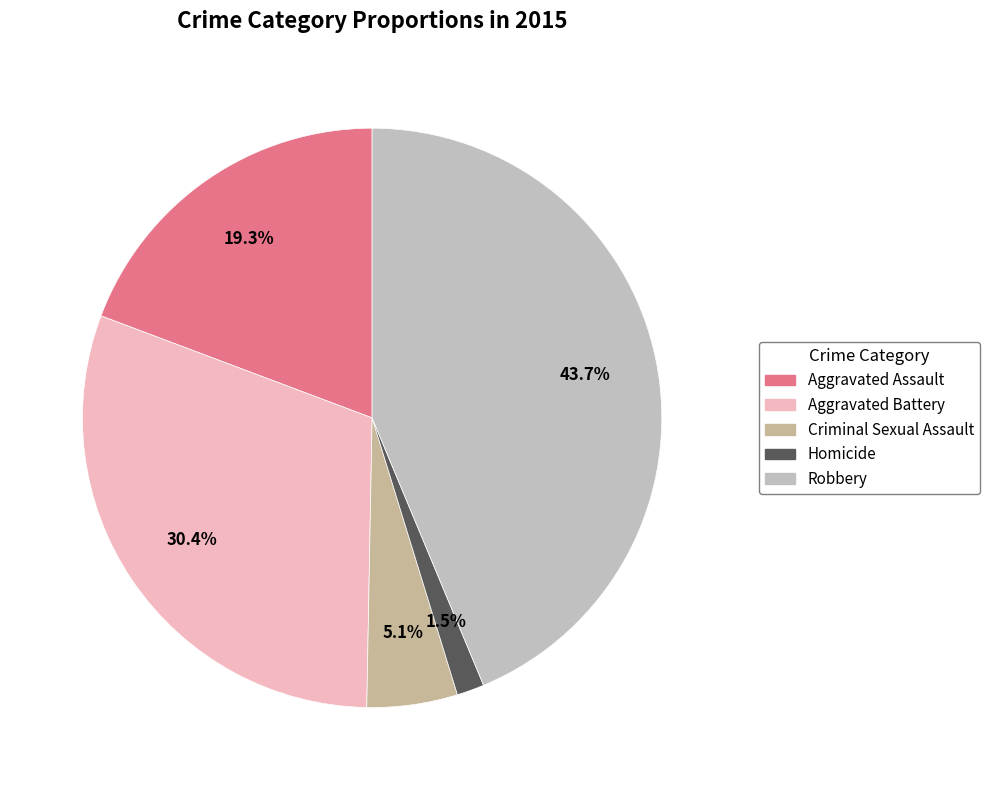

Does Robbery account for over 50% of the chart?

No